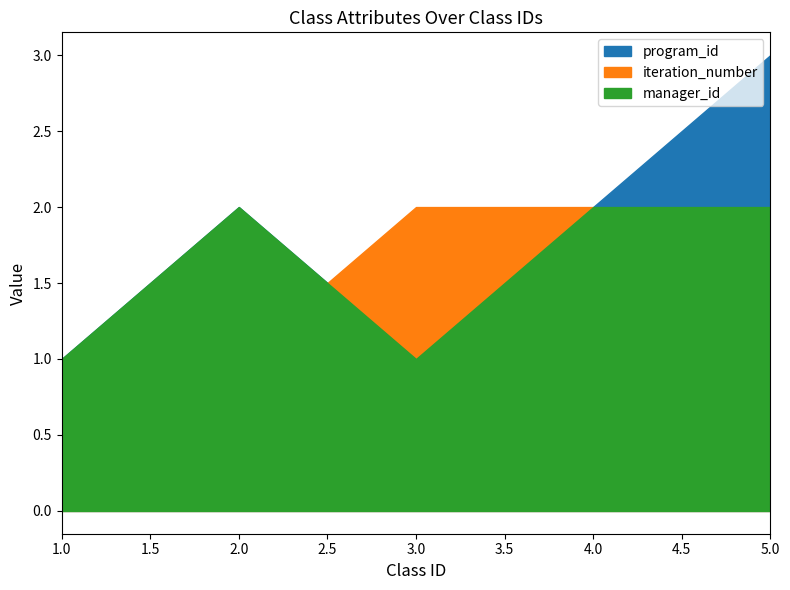

What is the label of the 2nd point from the right?

4.0